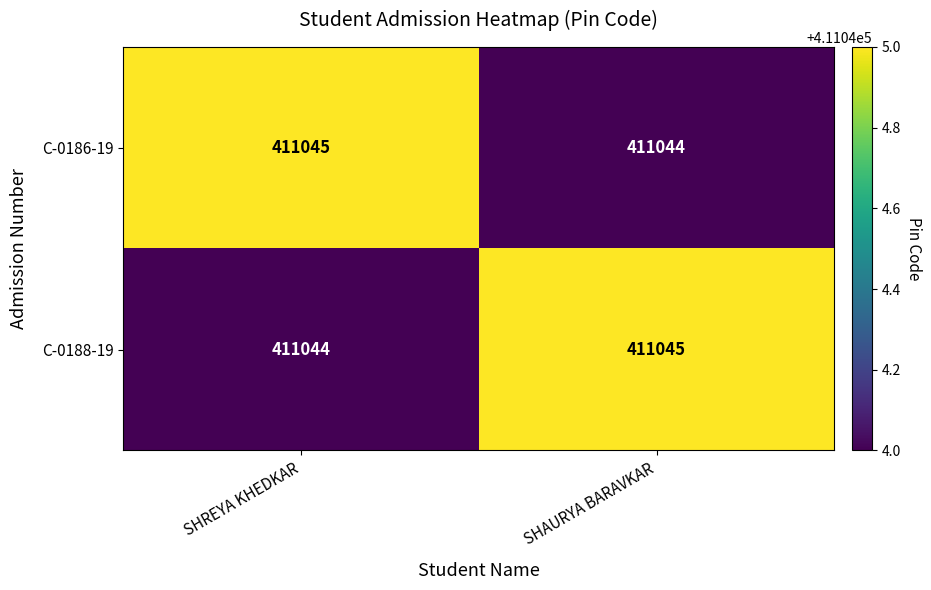

What is the total value across all series at SHAURYA BARAVKAR?

822089